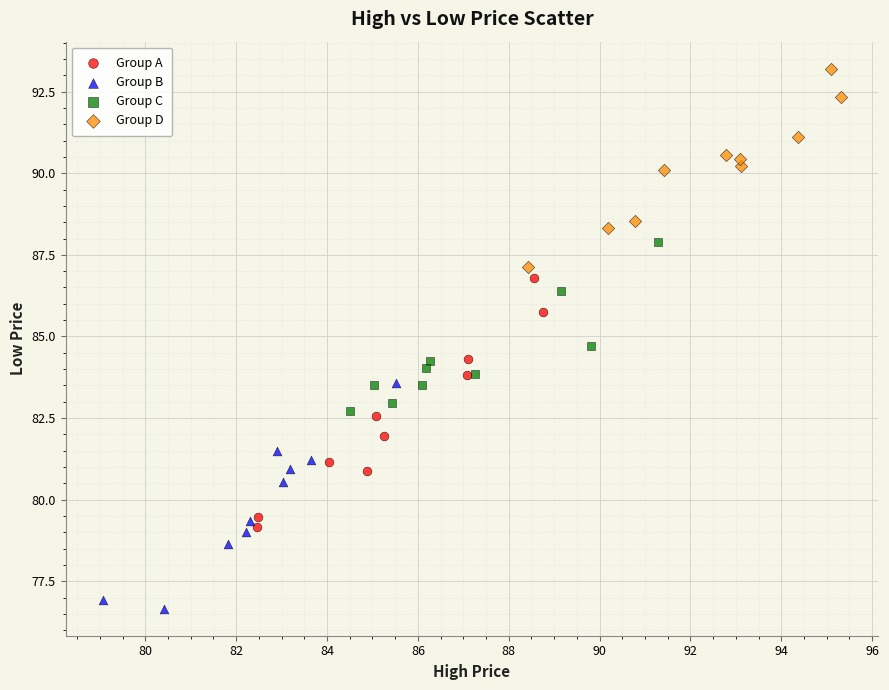

What are all the series names shown in the legend?

Group A, Group B, Group C, Group D